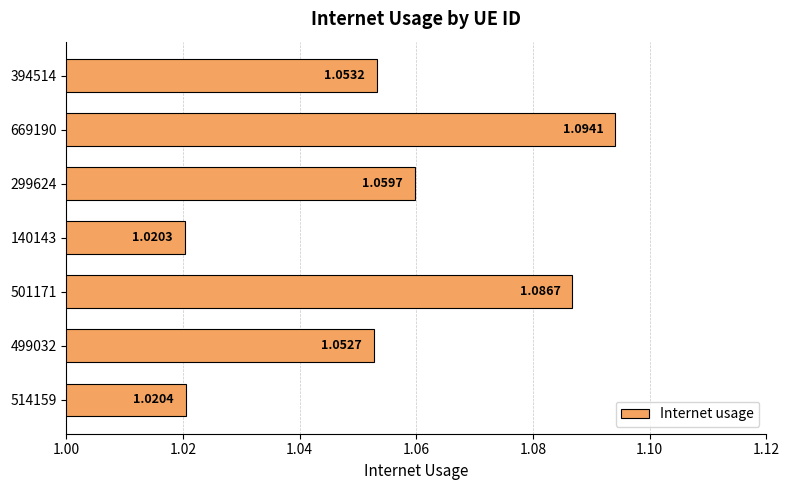

Between 669190 and 514159, which is larger?

669190